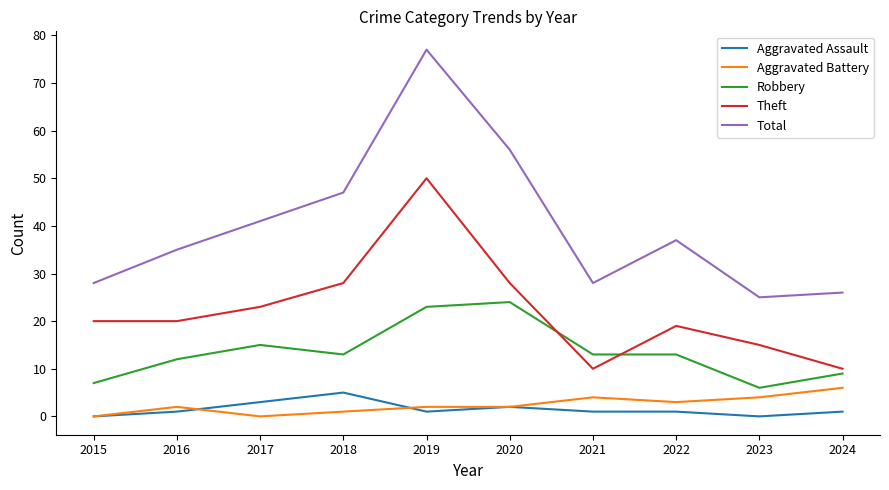

At which category is the sum across all series the highest?

2019